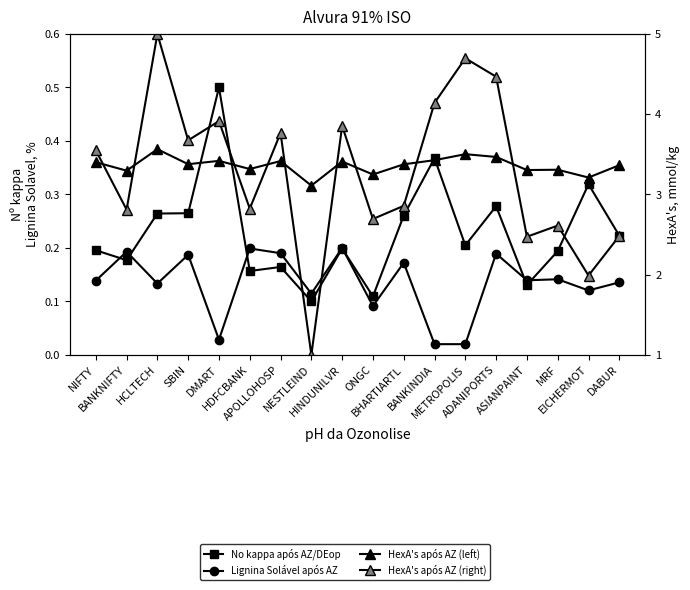

What is the maximum value for HexA's após AZ (right)?

5.0